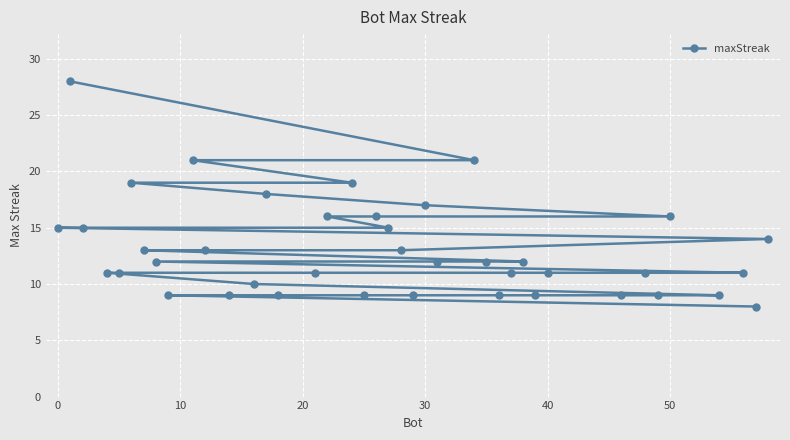

What is the difference between the maximum and minimum values?

20